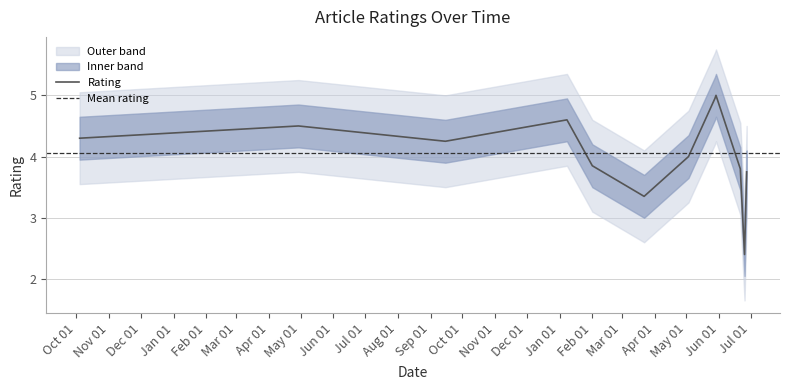

At which label does the data first exceed 4?

2017-10-04